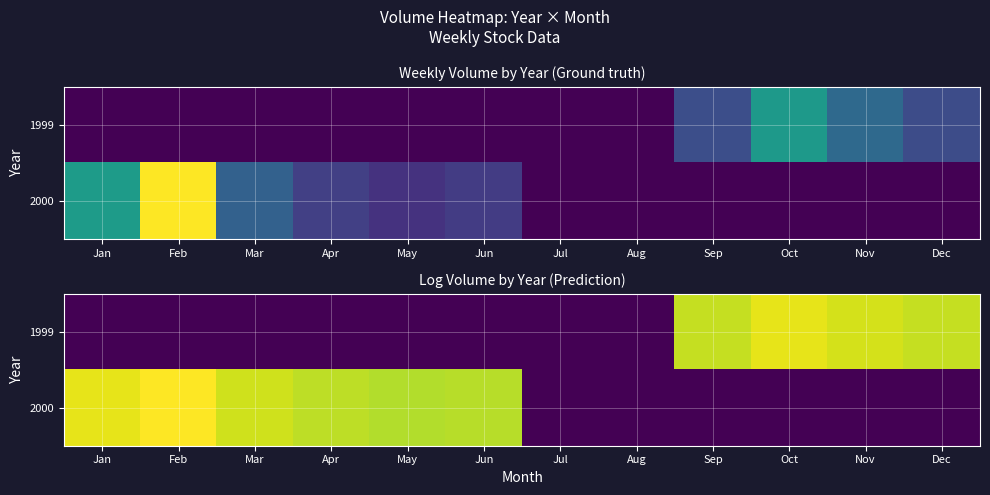

How many values in the 1999 series exceed 0?

4